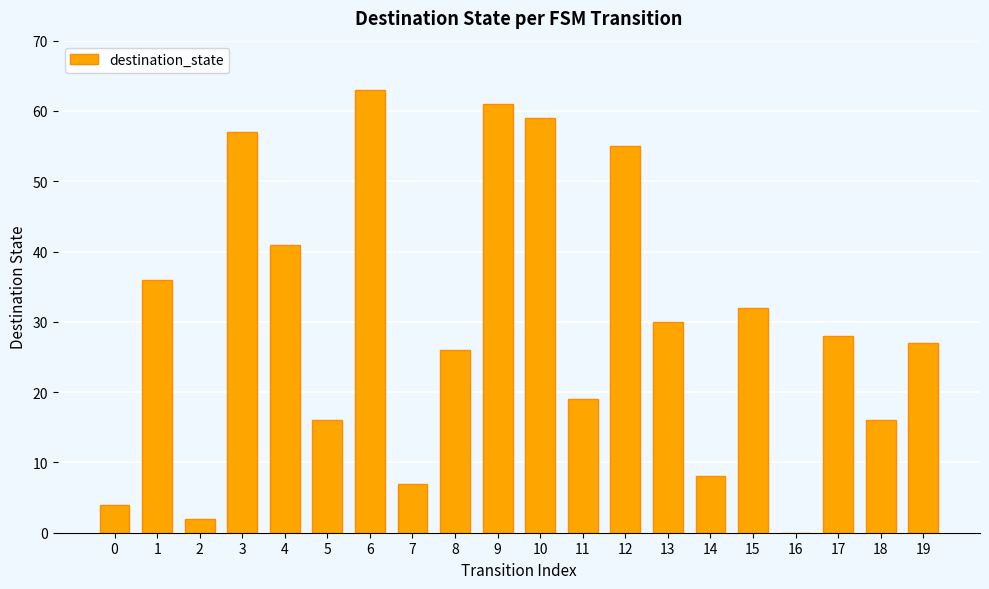

What is the sum of all values?

587